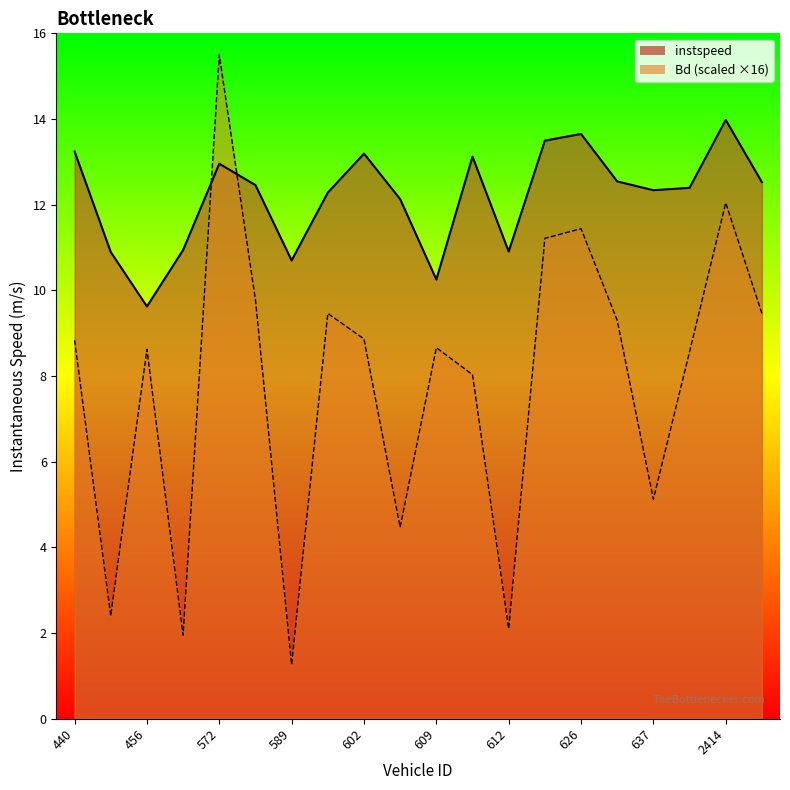

What is the total value across all series at 625?

24.7